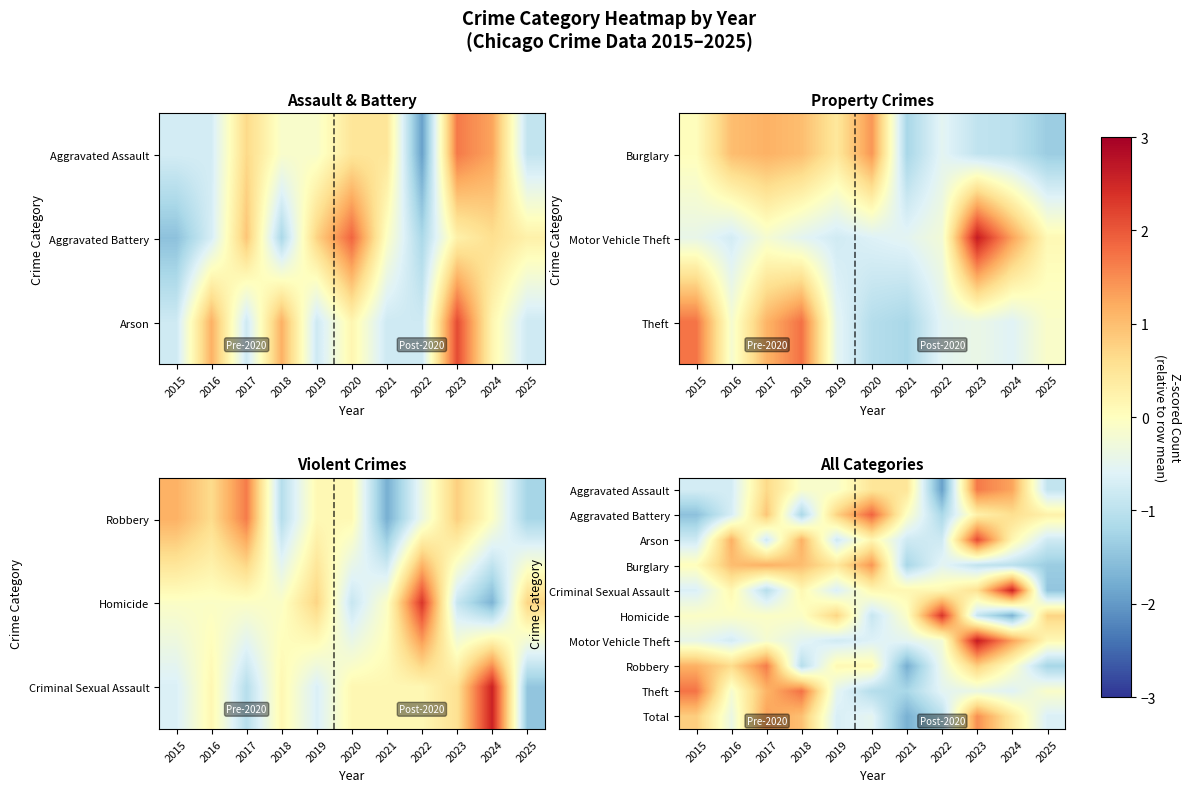

Between 2016 and 2021, which is larger?

2021